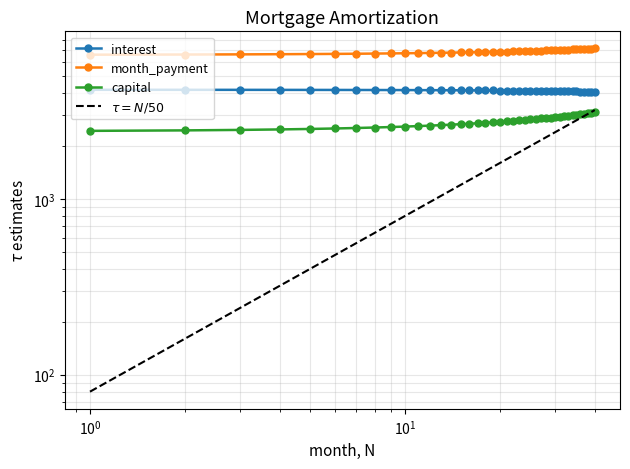

What is the sum of all $\tau = N/50$ values?

65600.0